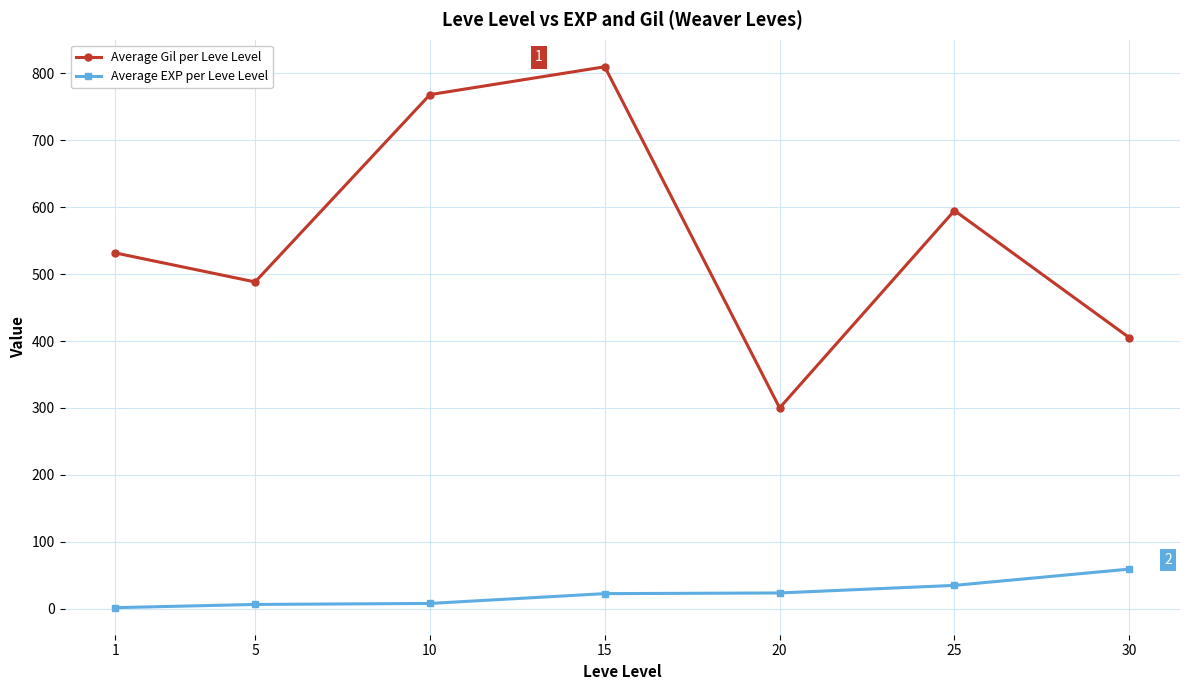

What is the difference between the Average Gil per Leve Level values at 30 and 1?

126.7